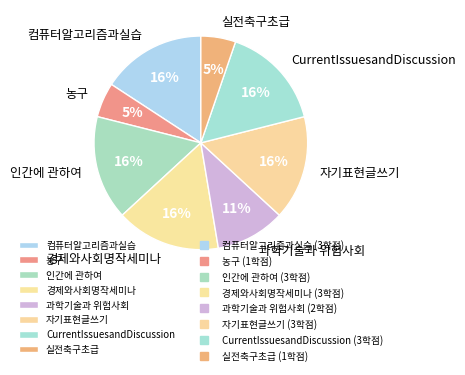

Approximately how many times larger is the value at CurrentIssuesandDiscussion compared to 컴퓨터알고리즘과실습?

1.0